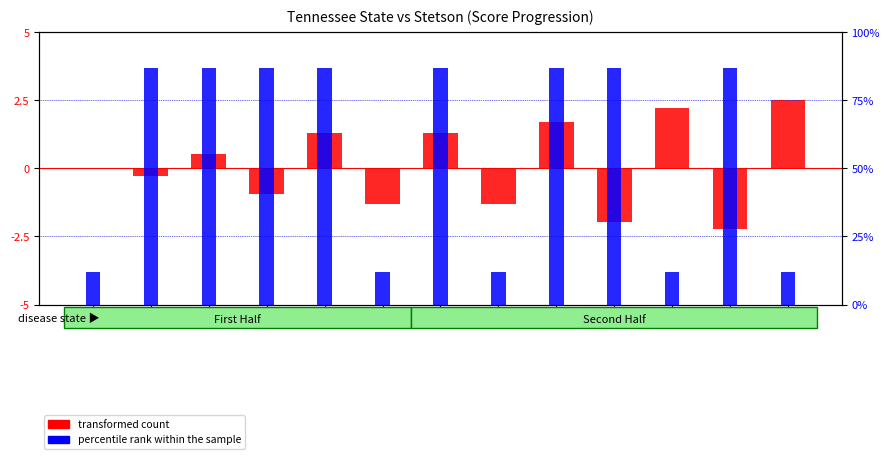

At which category is the sum across all series the highest?

12